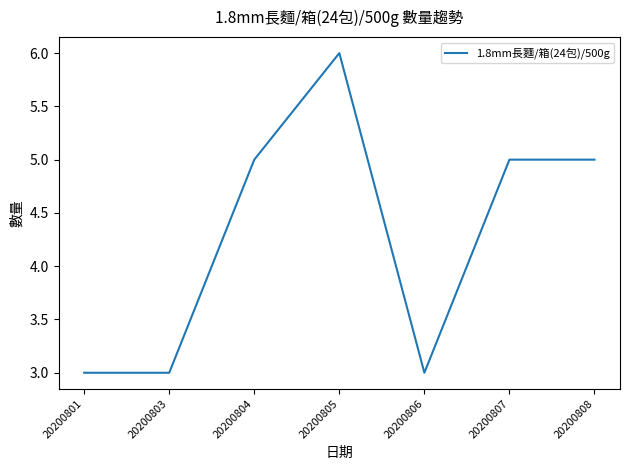

What is the minimum value shown in the chart?

3